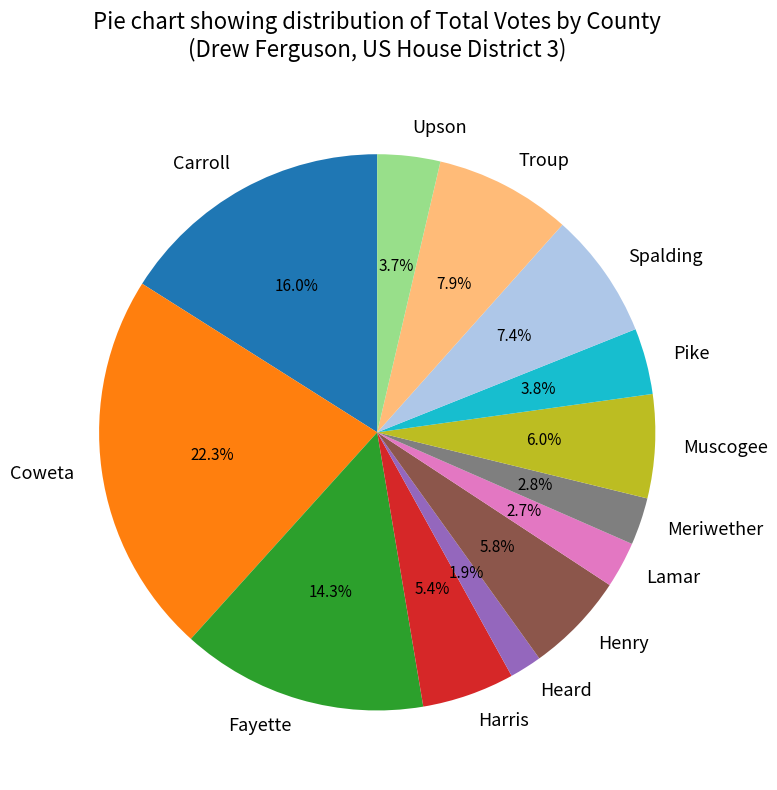

To the nearest percent, what portion does Upson represent?

4%